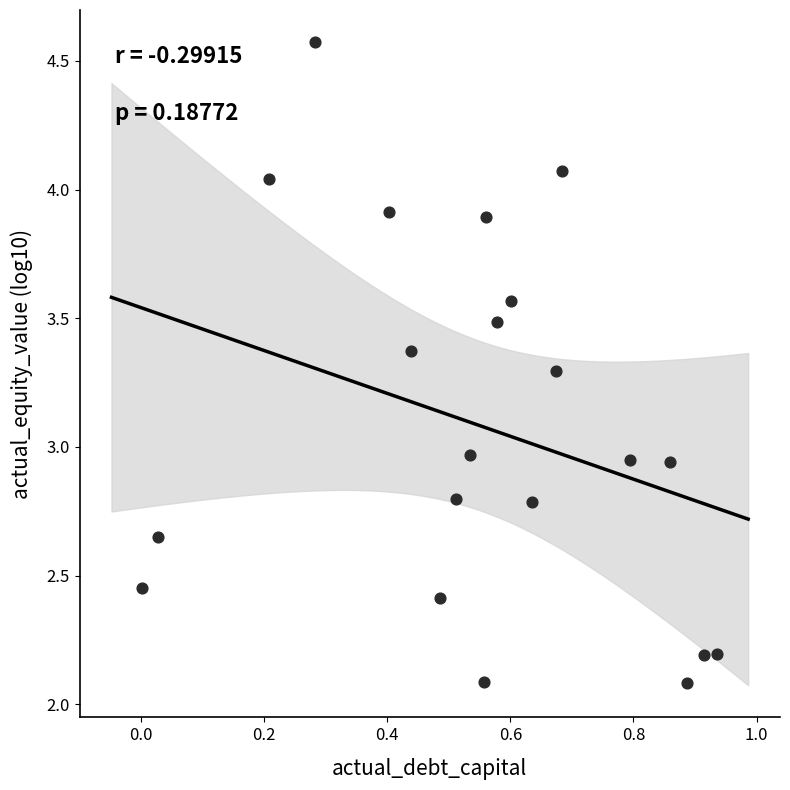

What is the range of X values (max minus min)?

0.9